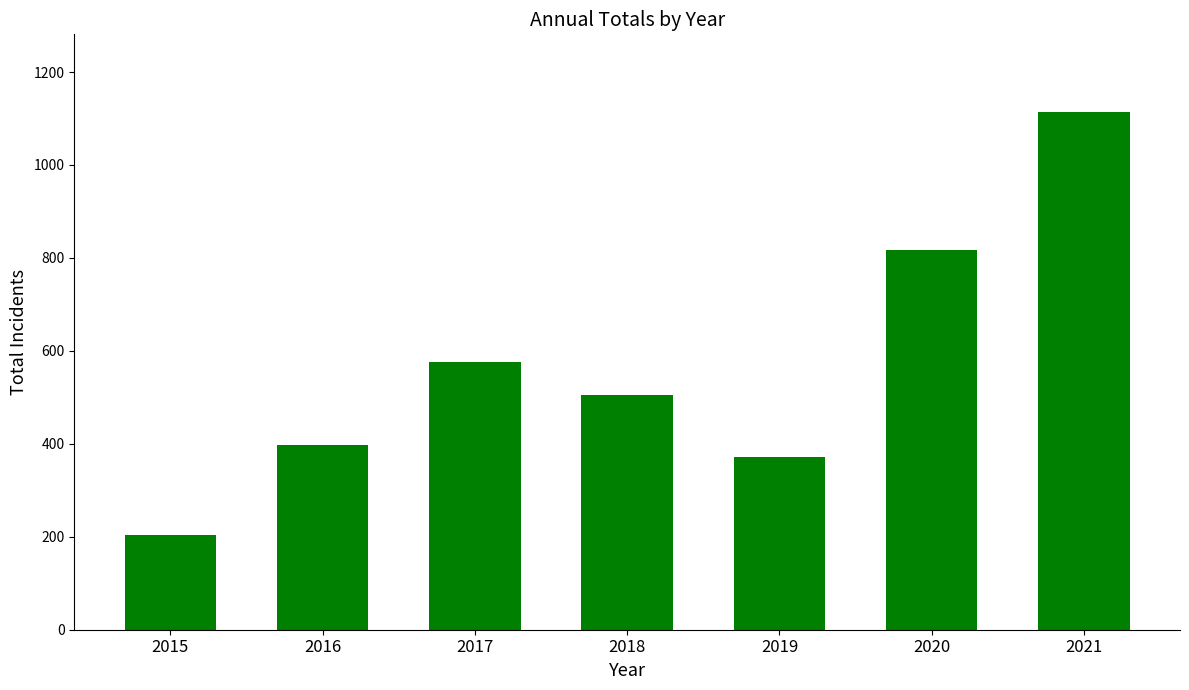

Approximately how many times larger is the value at 2016 compared to 2020?

0.5